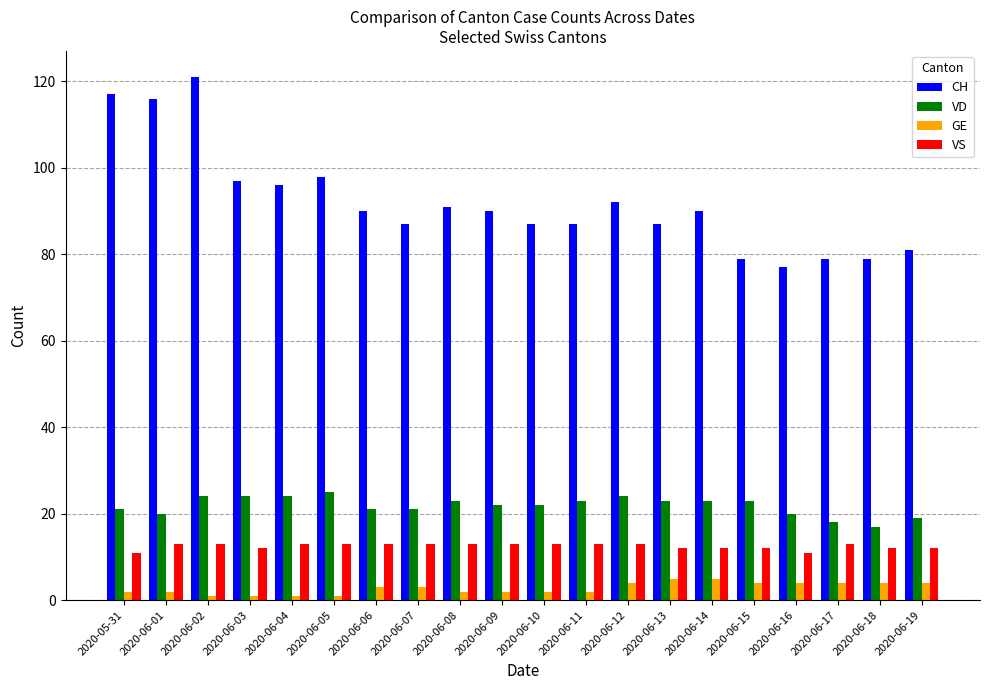

List the series in order of their peak value, highest first.

CH, VD, VS, GE